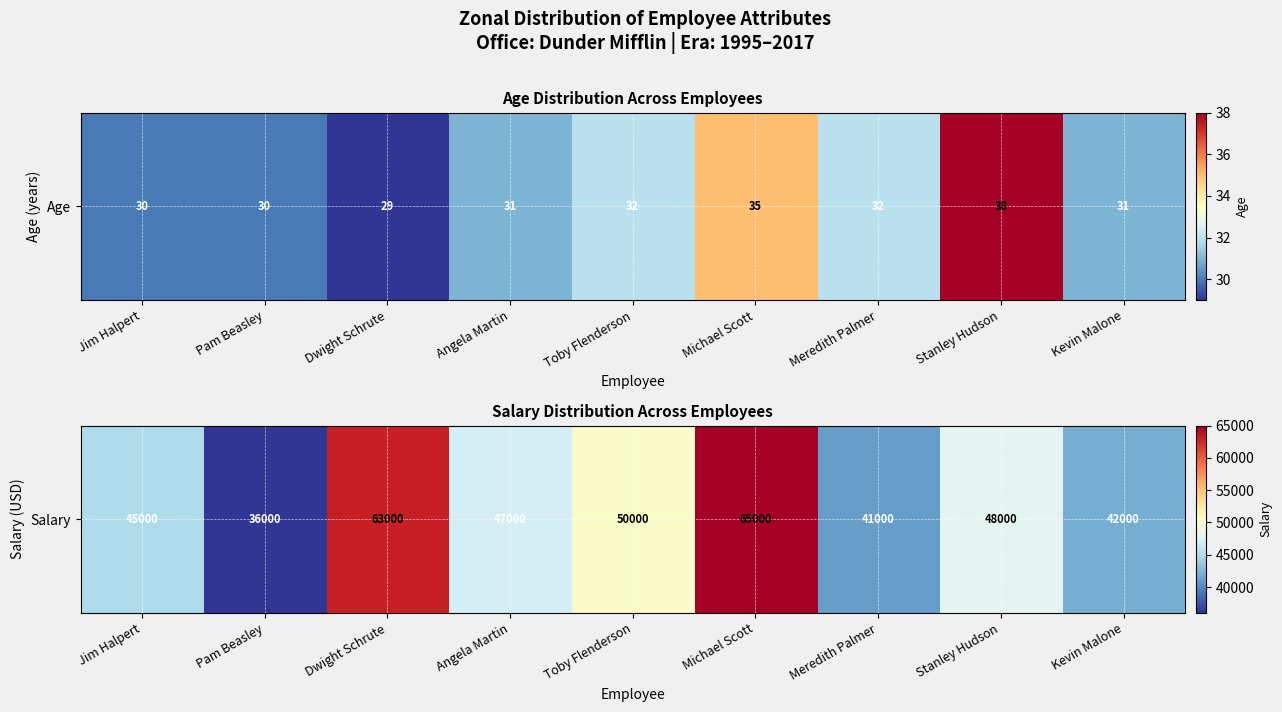

How many values are below 47000?

4